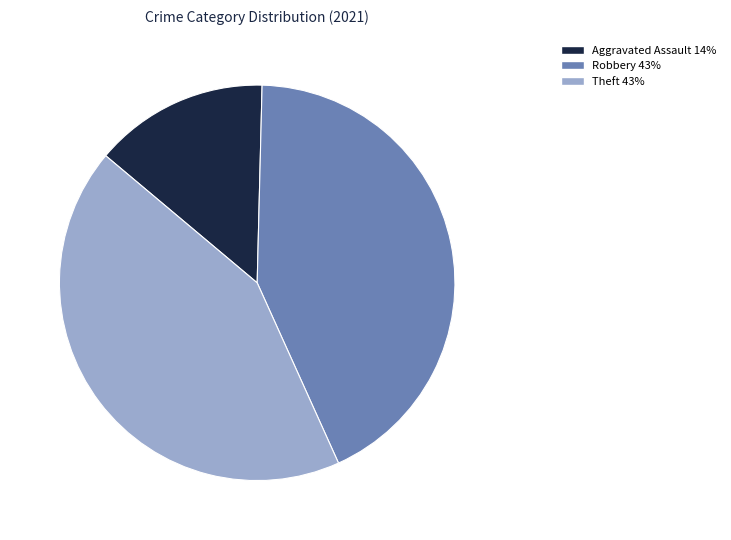

Is there a majority slice in this chart?

No